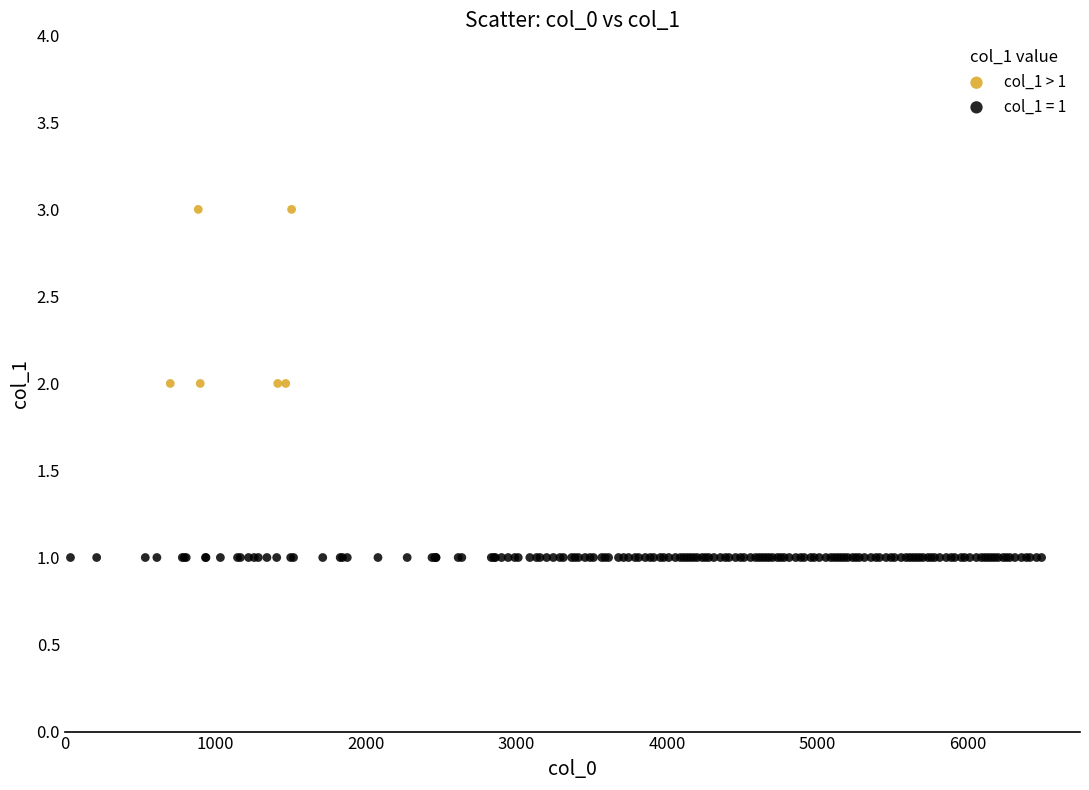

Which series reaches the minimum Y coordinate?

col_1 = 1